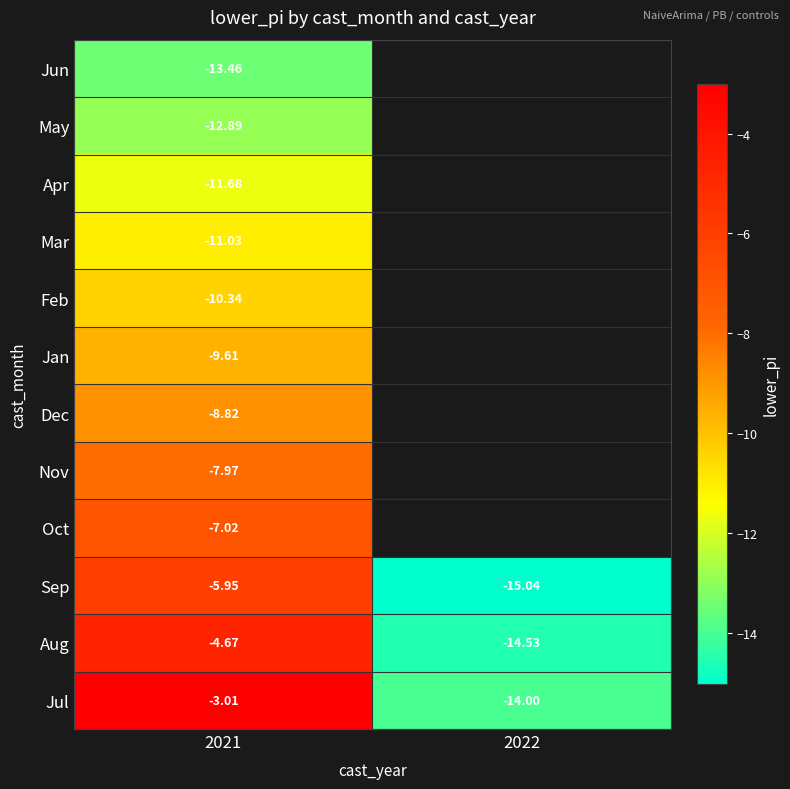

Is the value of Sep at 2021 greater than the value of Aug at 2022?

Yes